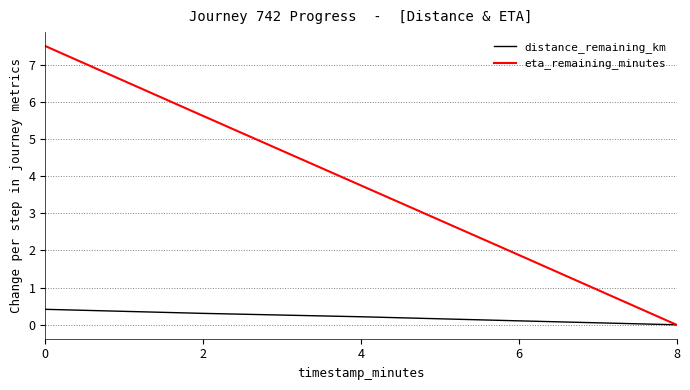

Is the value of eta_remaining_minutes at 6 greater than the value of distance_remaining_km at 4?

Yes